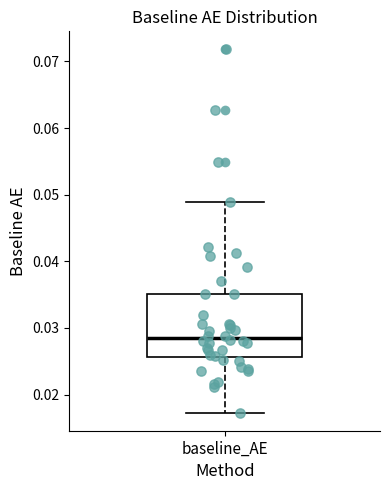

Where does the upper whisker of the box for baseline_AE end on the y-axis? The values are not printed on the chart, so give them approximately, as read against the axis.

0.049